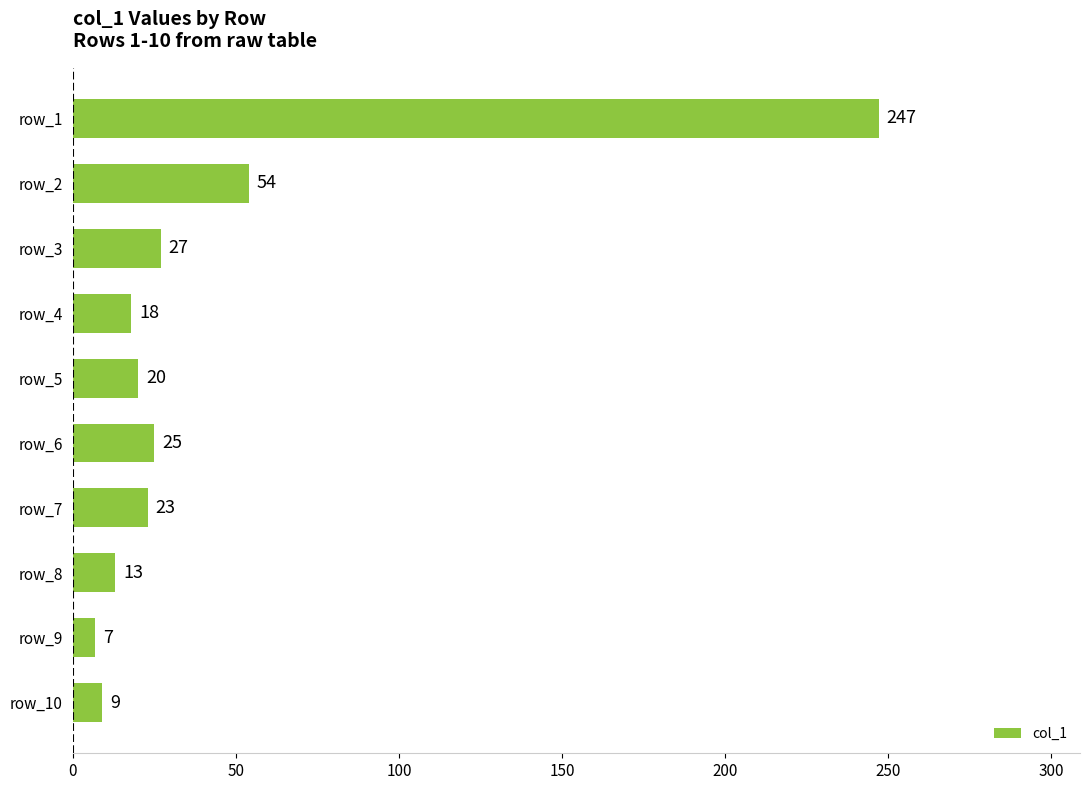

How many series are shown in this chart?

1